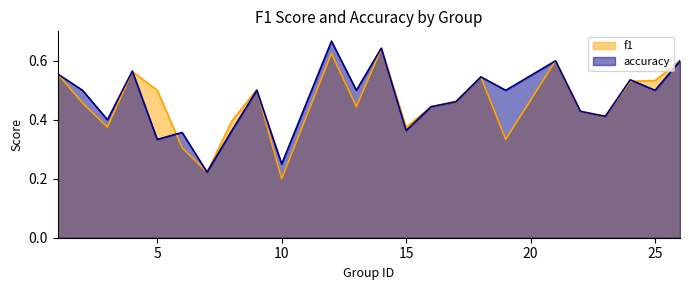

At 22, list the series in order from largest to smallest.

f1, accuracy